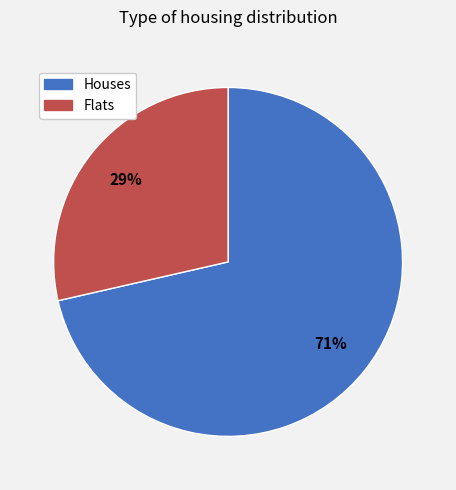

Is there any slice that represents more than half of the pie?

Yes